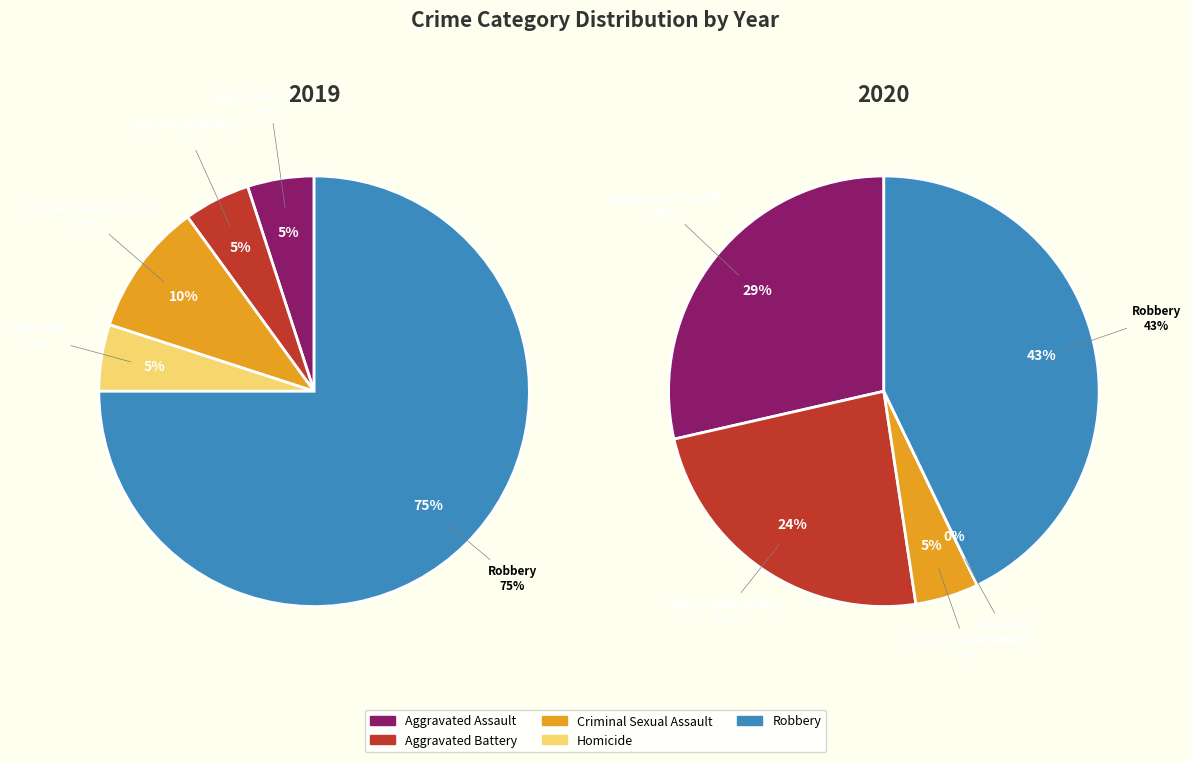

To the nearest percent, what is the difference between the 4 and 2 slice percentages?

65%